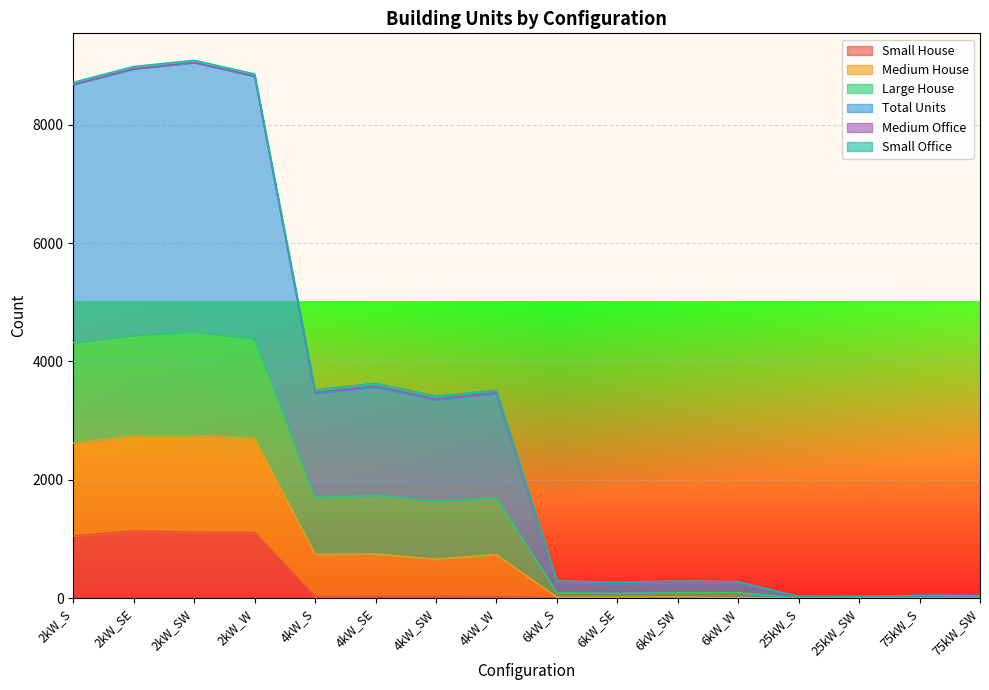

What is the maximum value for Small House?

1137